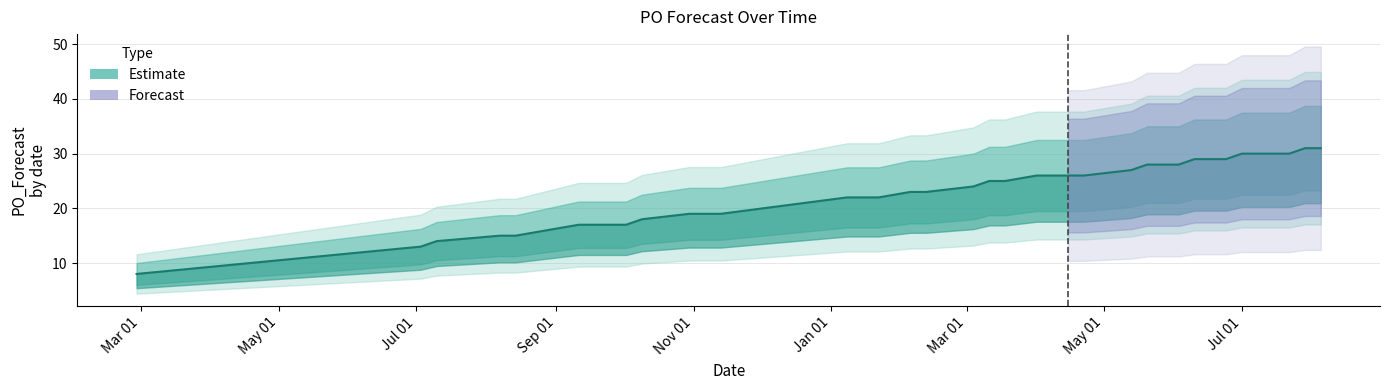

Read the value at 2024-05-27, to the nearest 5.

30